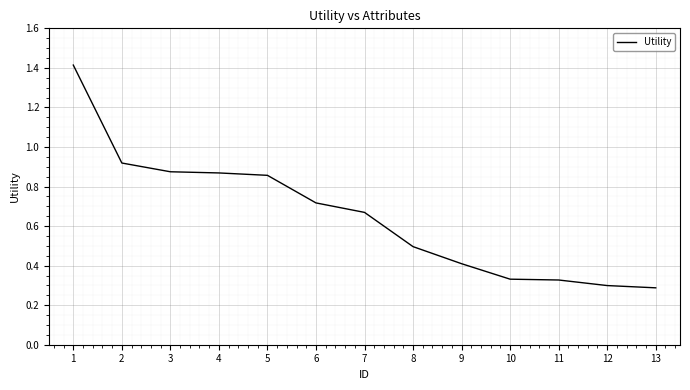

What is the change in value from 4 to 12?

-0.6